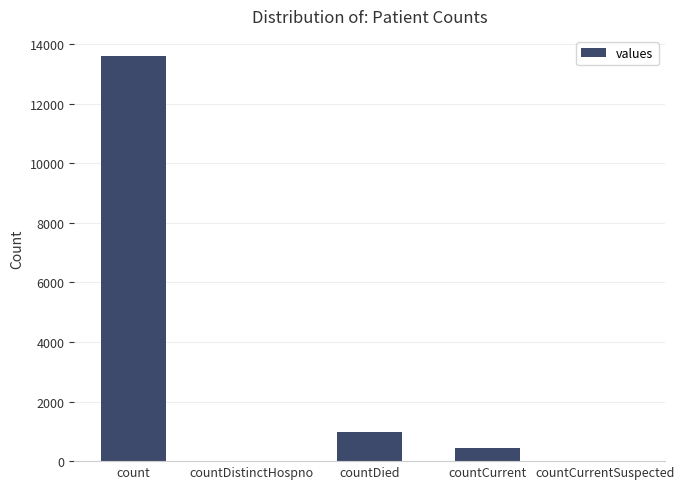

What is the sum of the values at countCurrent and countDied?

1422